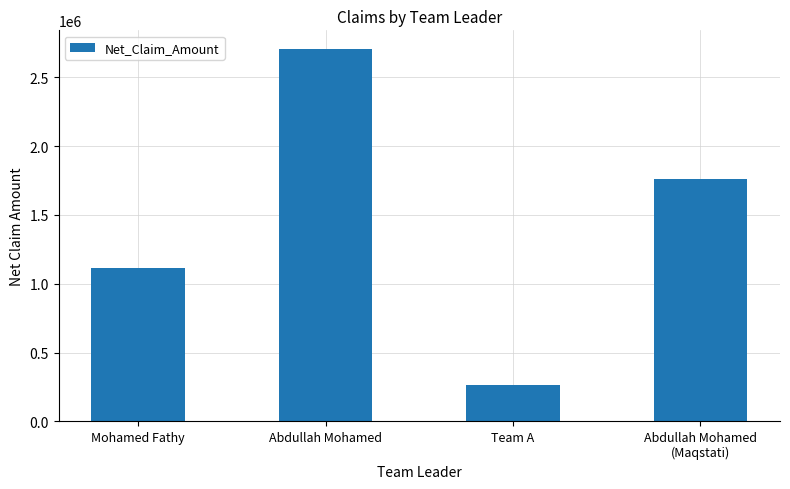

Are the bars grouped side by side (vs. stacked)?

No